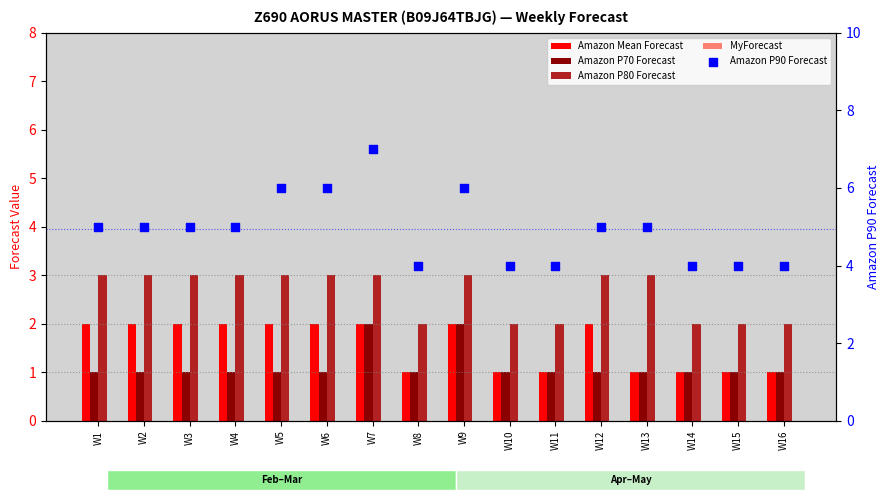

Which series contains the lowest Y value?

MyForecast